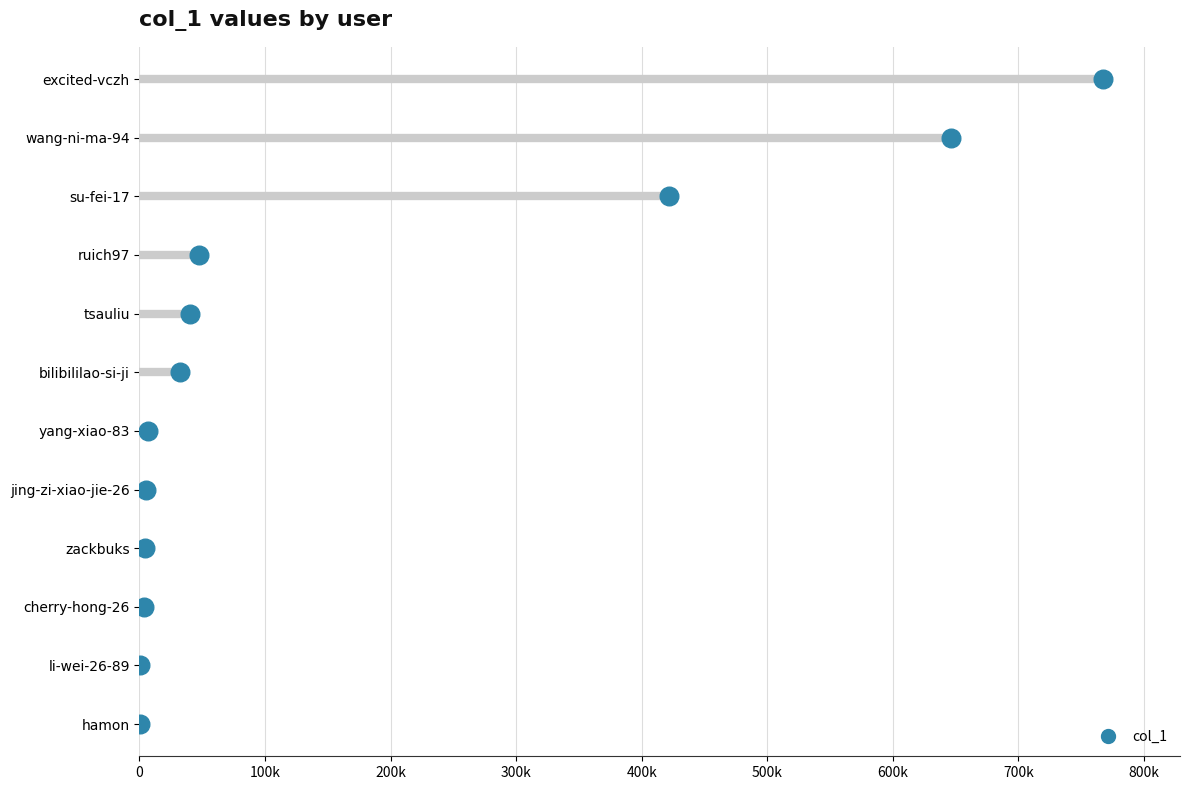

What is the change in value from 300k to 500k?

+2